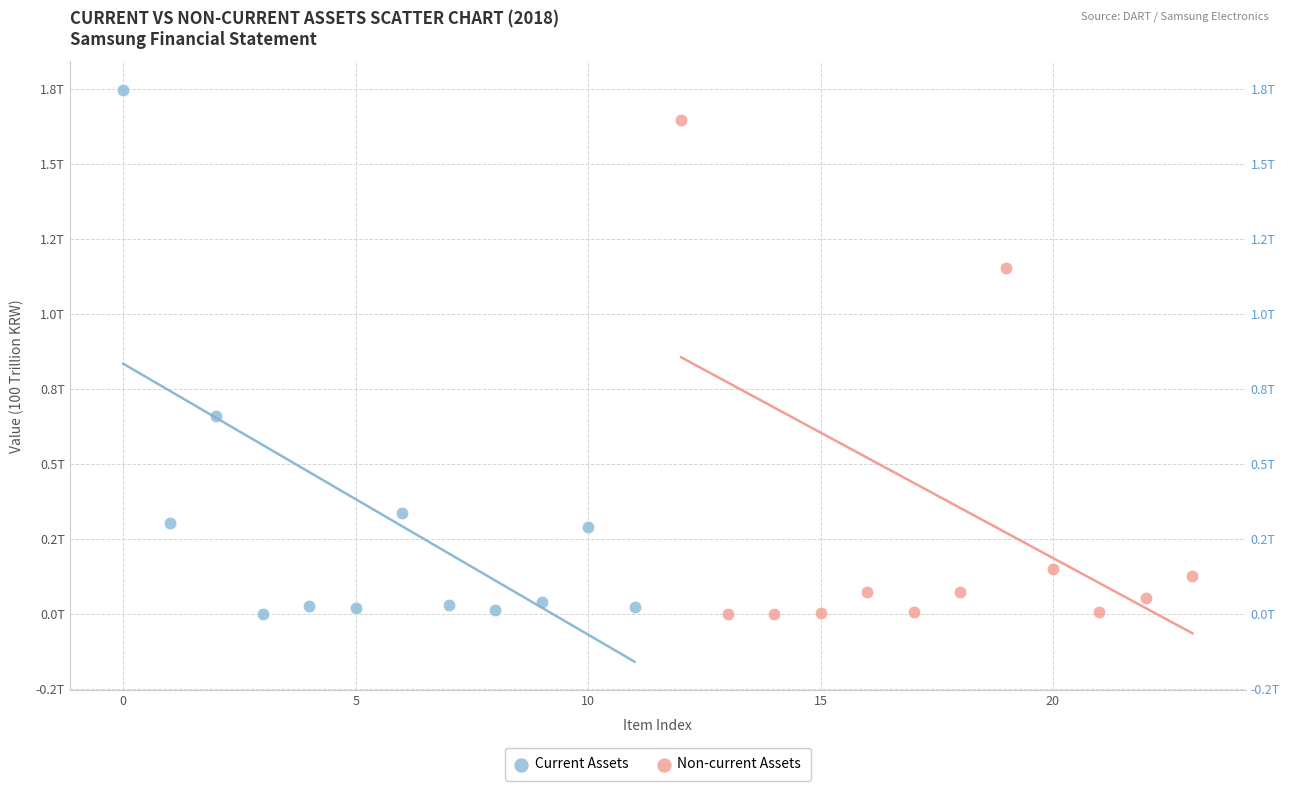

Which series contains the highest Y value?

Current Assets